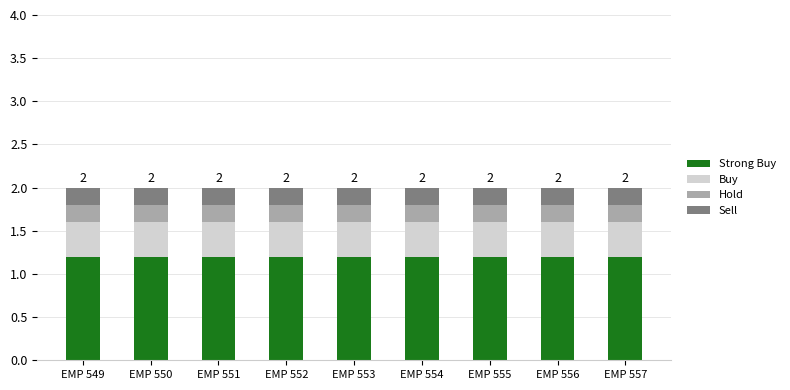

What is the total value across all series at EMP 556?

2.0